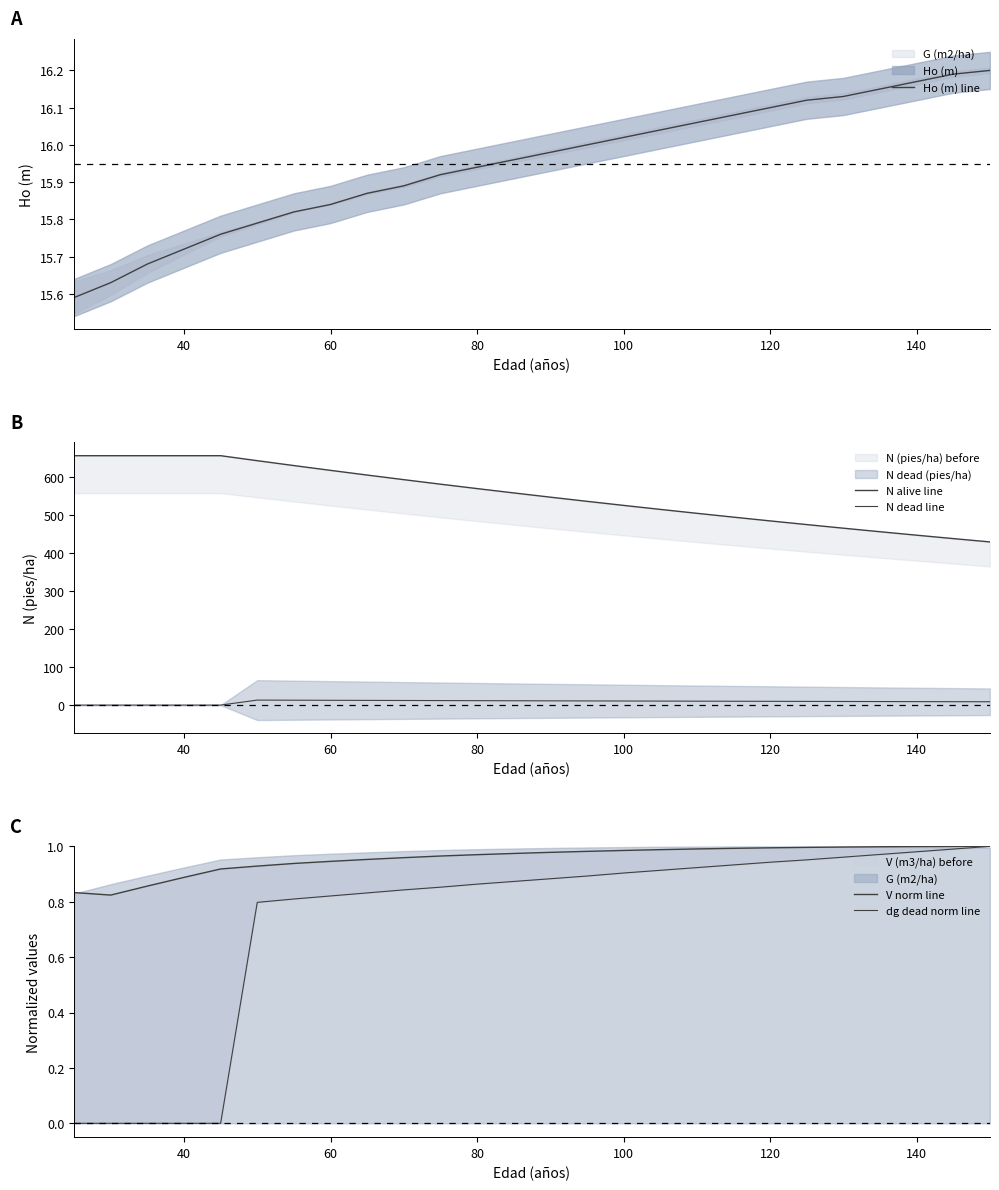

How many values in dg dead norm line are above zero?

21